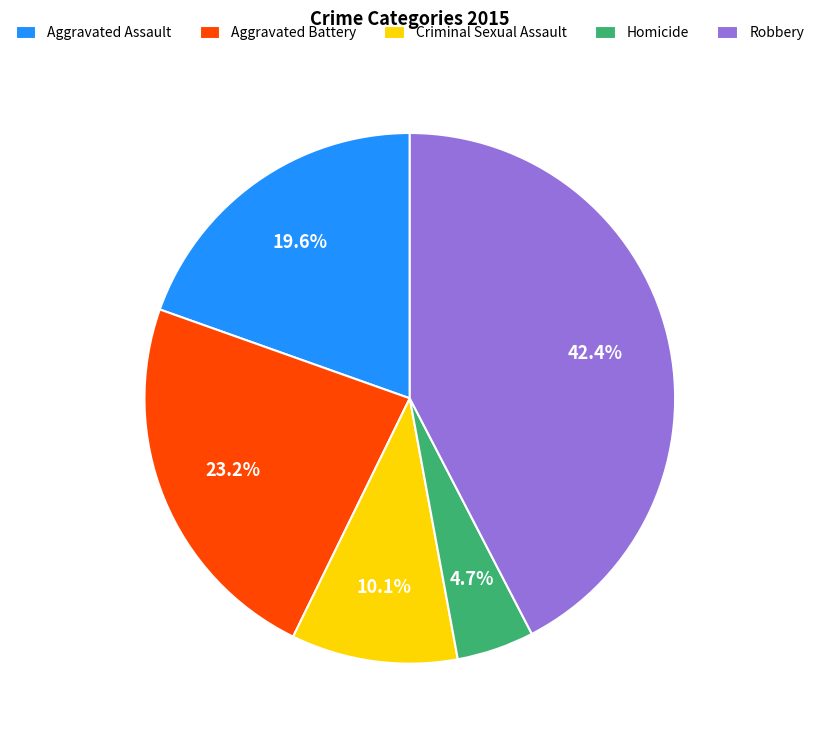

Which category has the smallest portion of the pie?

Homicide